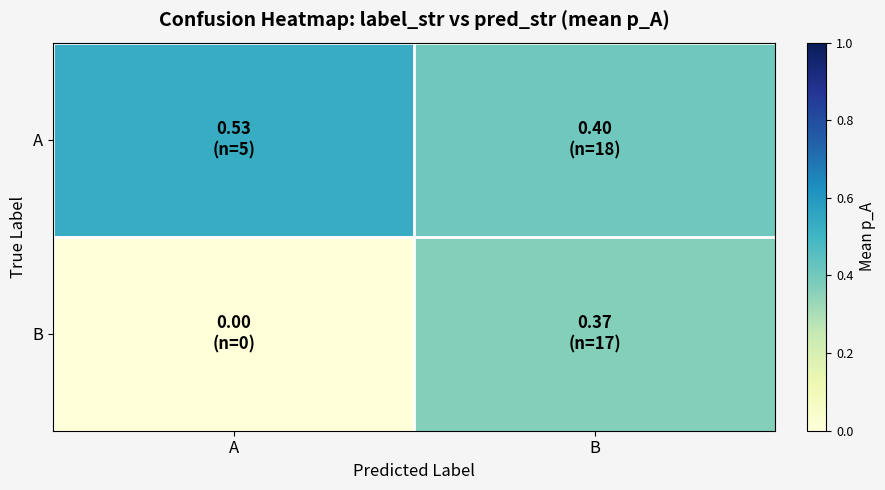

Reading right to left, what are all the values shown in this chart?

A: B=0.4	A=0.5
B: B=0.4	A=0.0